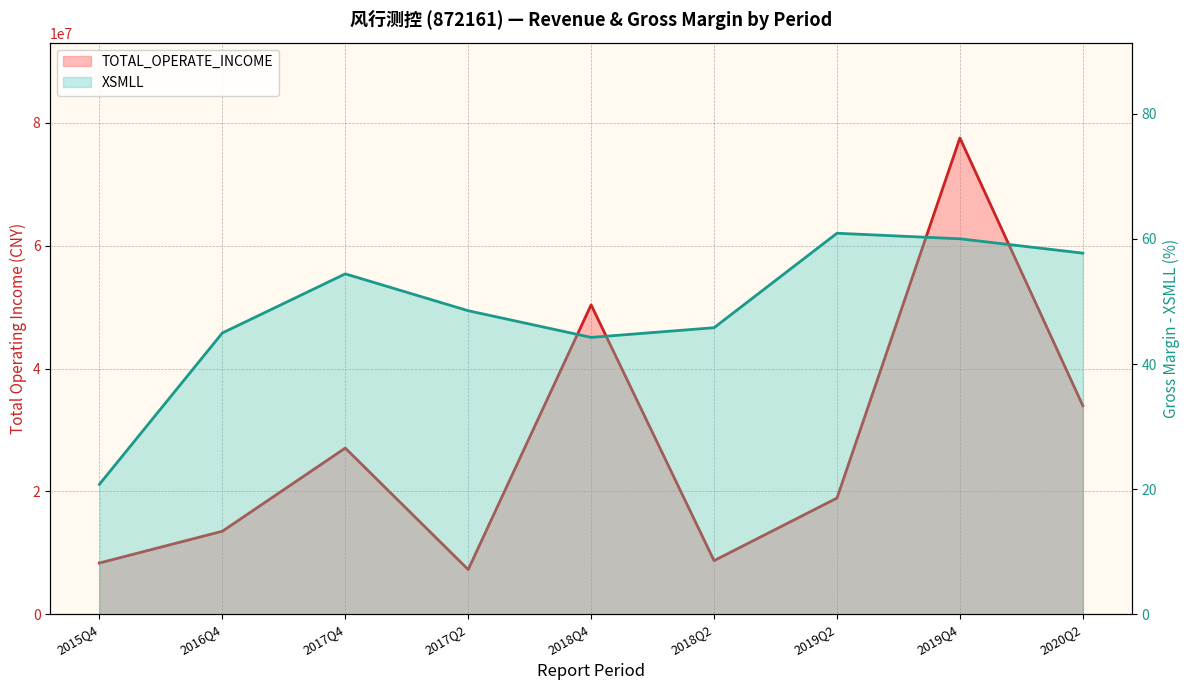

Rank the series at 2019Q2 from highest to lowest value.

TOTAL_OPERATE_INCOME, XSMLL